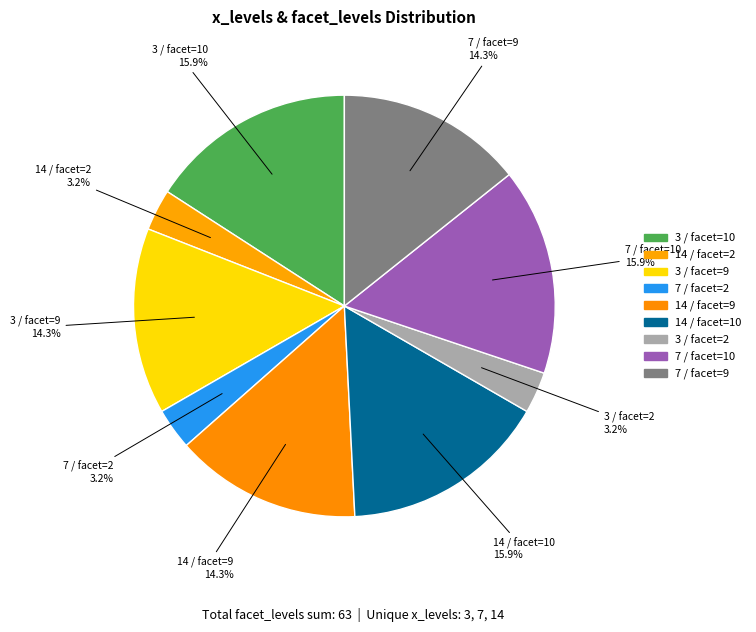

Is the sum of 7 / facet=9 and 3 / facet=2 greater than half?

No